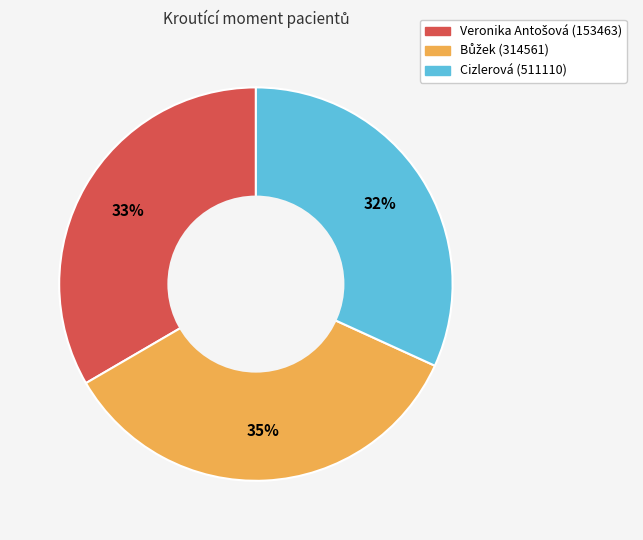

Is there a majority slice in this chart?

No